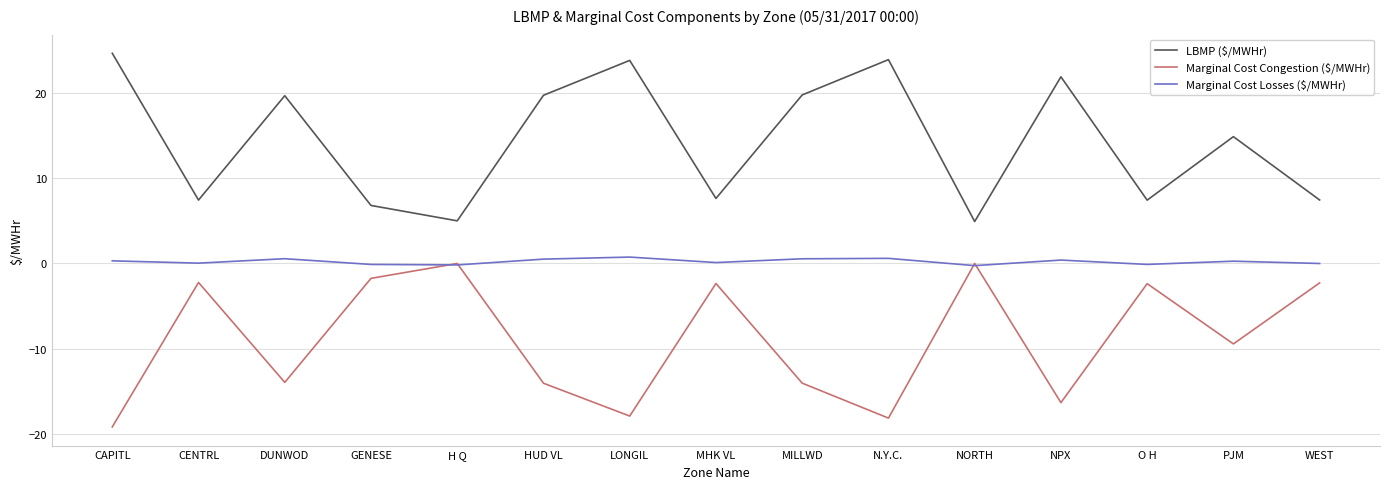

True or false: Marginal Cost Congestion ($/MWHr) has a value of 0.0 at H Q.

True